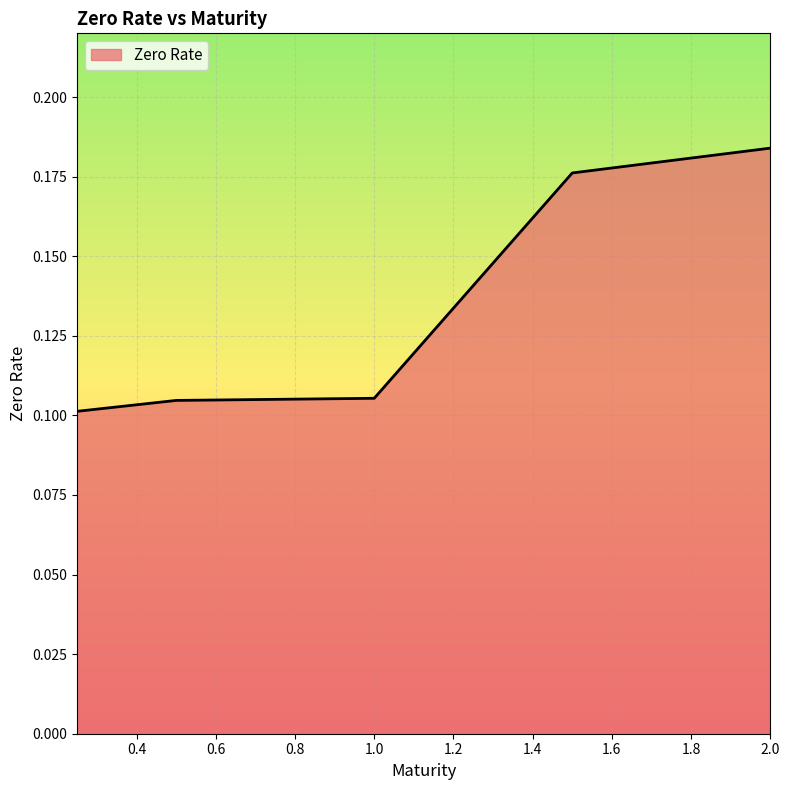

What is the sum of all values?

0.7